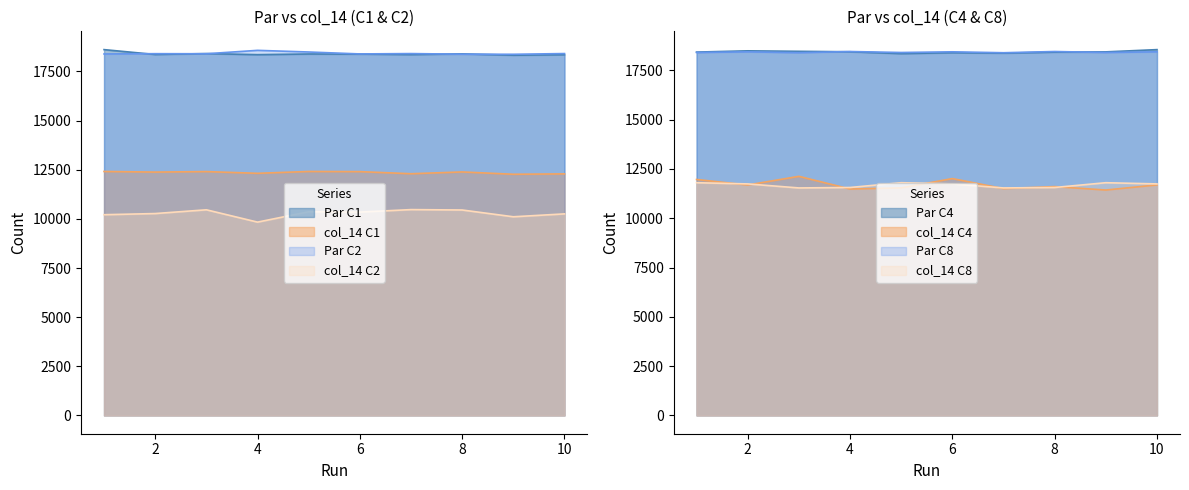

What is the average value of the Par C2 series?

18422